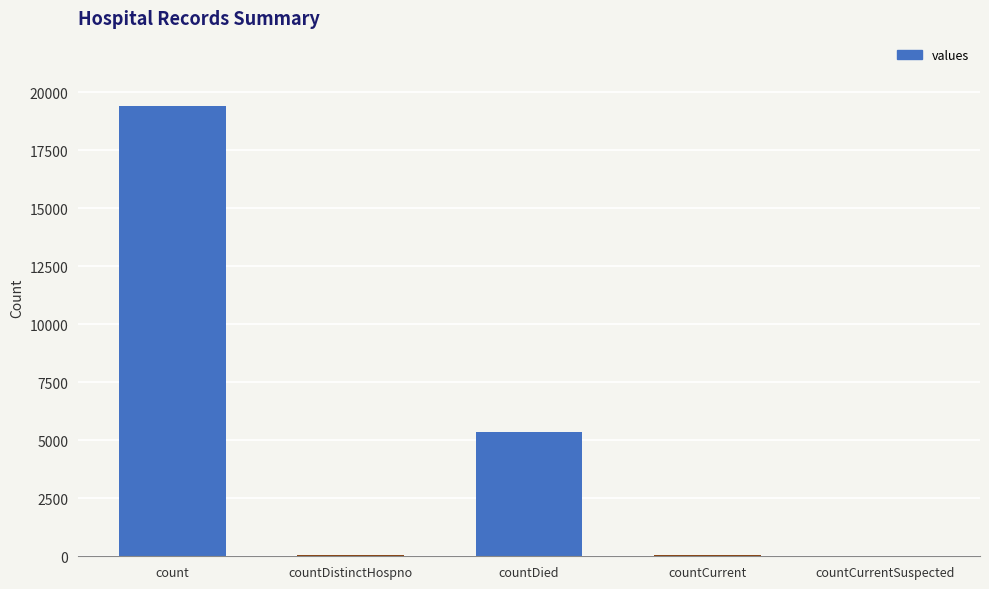

The value at count is 19420. True or false?

True